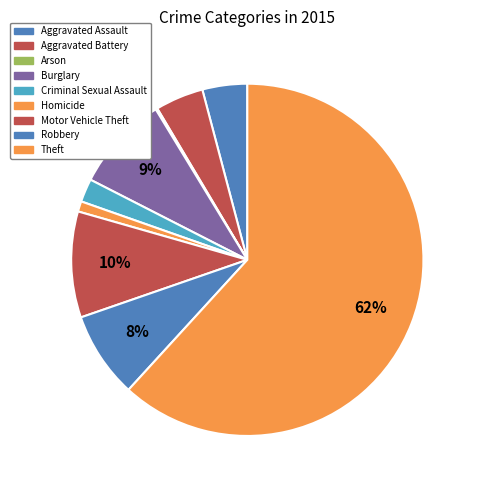

The Aggravated Assault slice represents 1% of the pie. True or false?

False